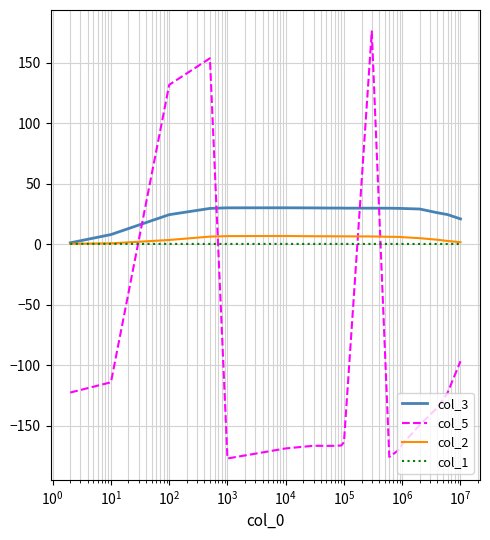

Which series has the largest total across all categories?

col_3